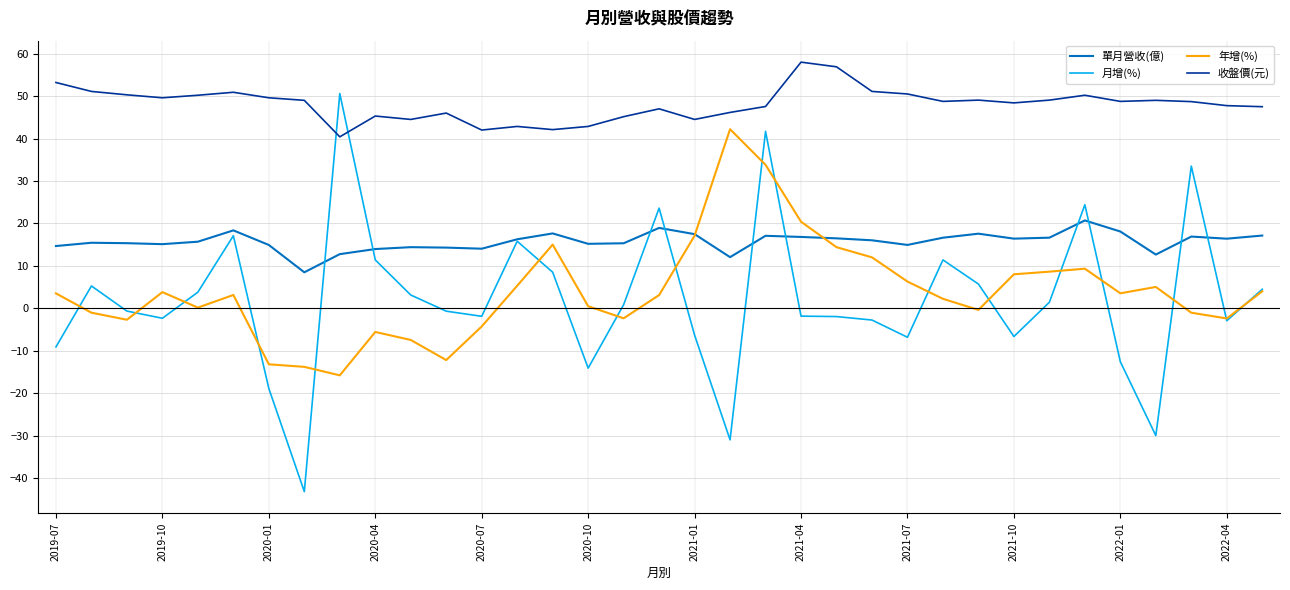

What is the greatest value displayed?

58.0